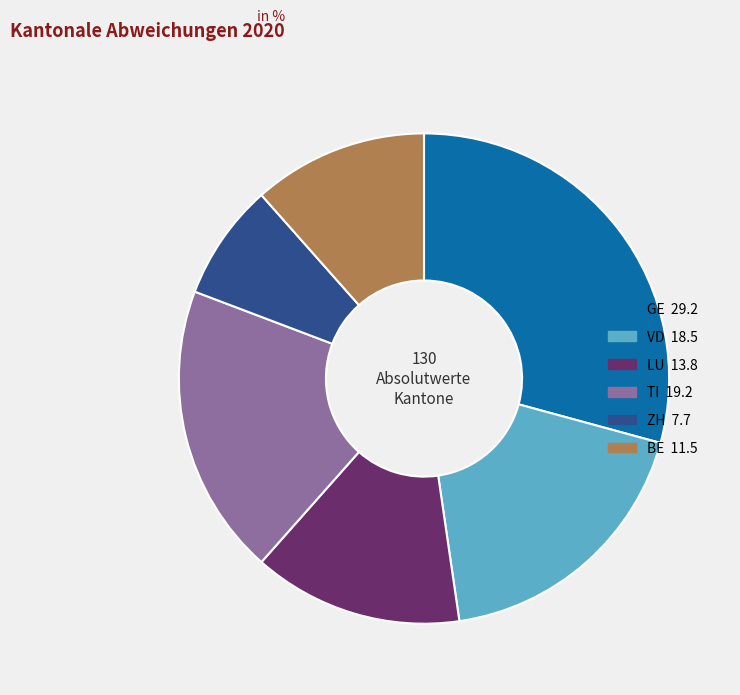

Is there any slice that represents more than half of the pie?

No